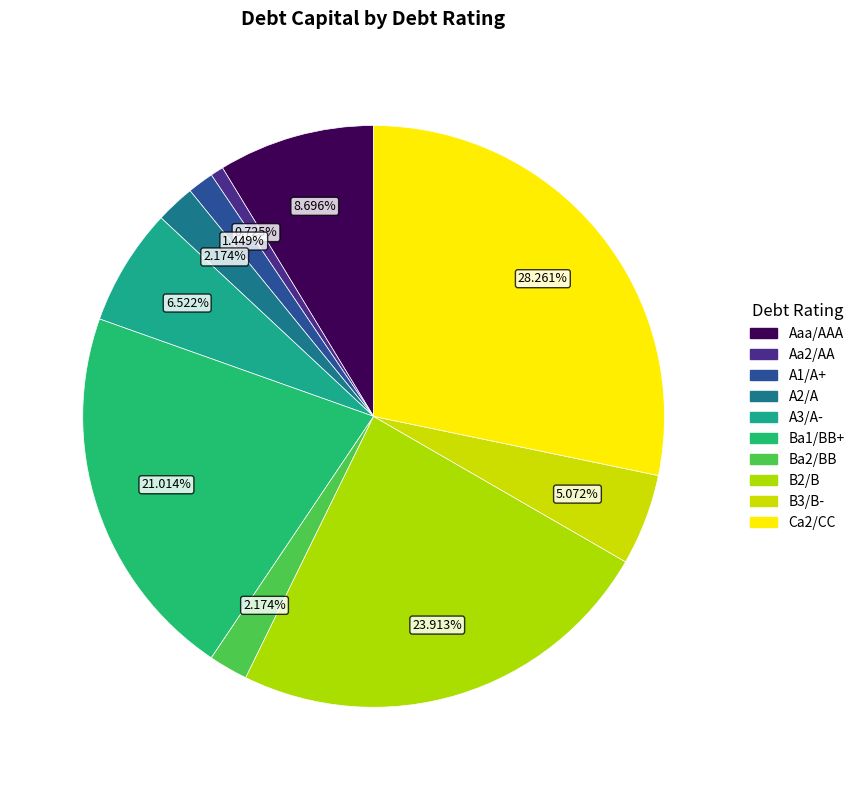

How many slices are in this pie chart?

10